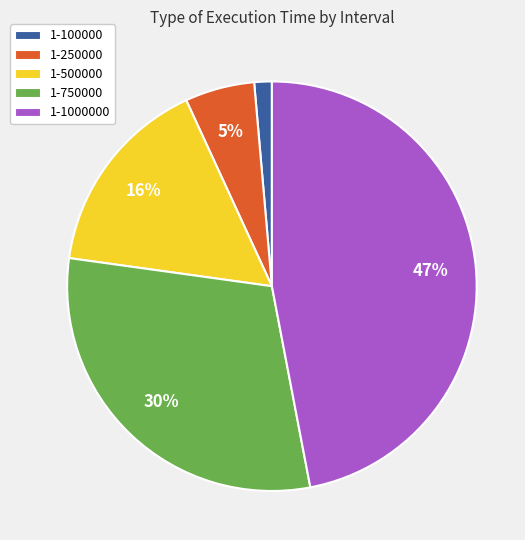

To the nearest percent, what portion does 1-250000 represent?

5%